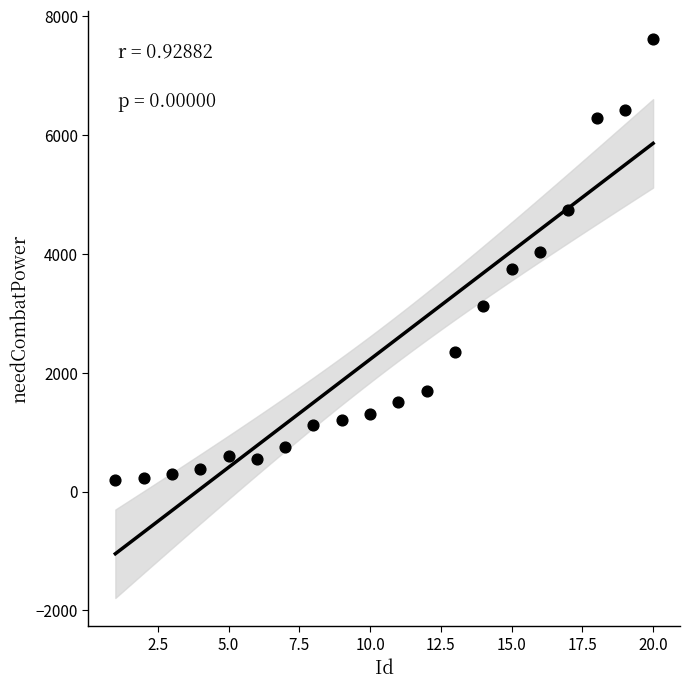

What is the range of X values (max minus min)?

19